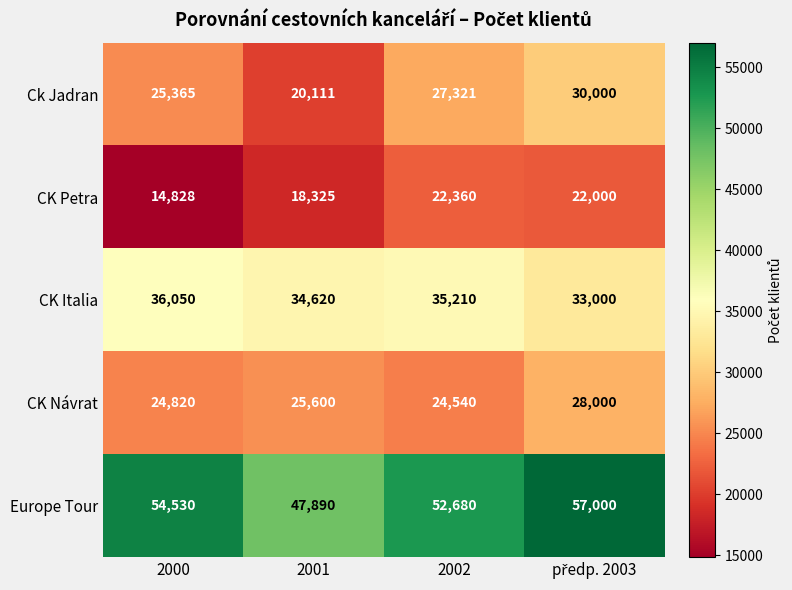

Reading right to left, transcribe all the data shown in this chart.

Ck Jadran: 30000	27321	20111	25365
CK Petra: 22000	22360	18325	14828
CK Italia: 33000	35210	34620	36050
CK Návrat: 28000	24540	25600	24820
Europe Tour: 57000	52680	47890	54530